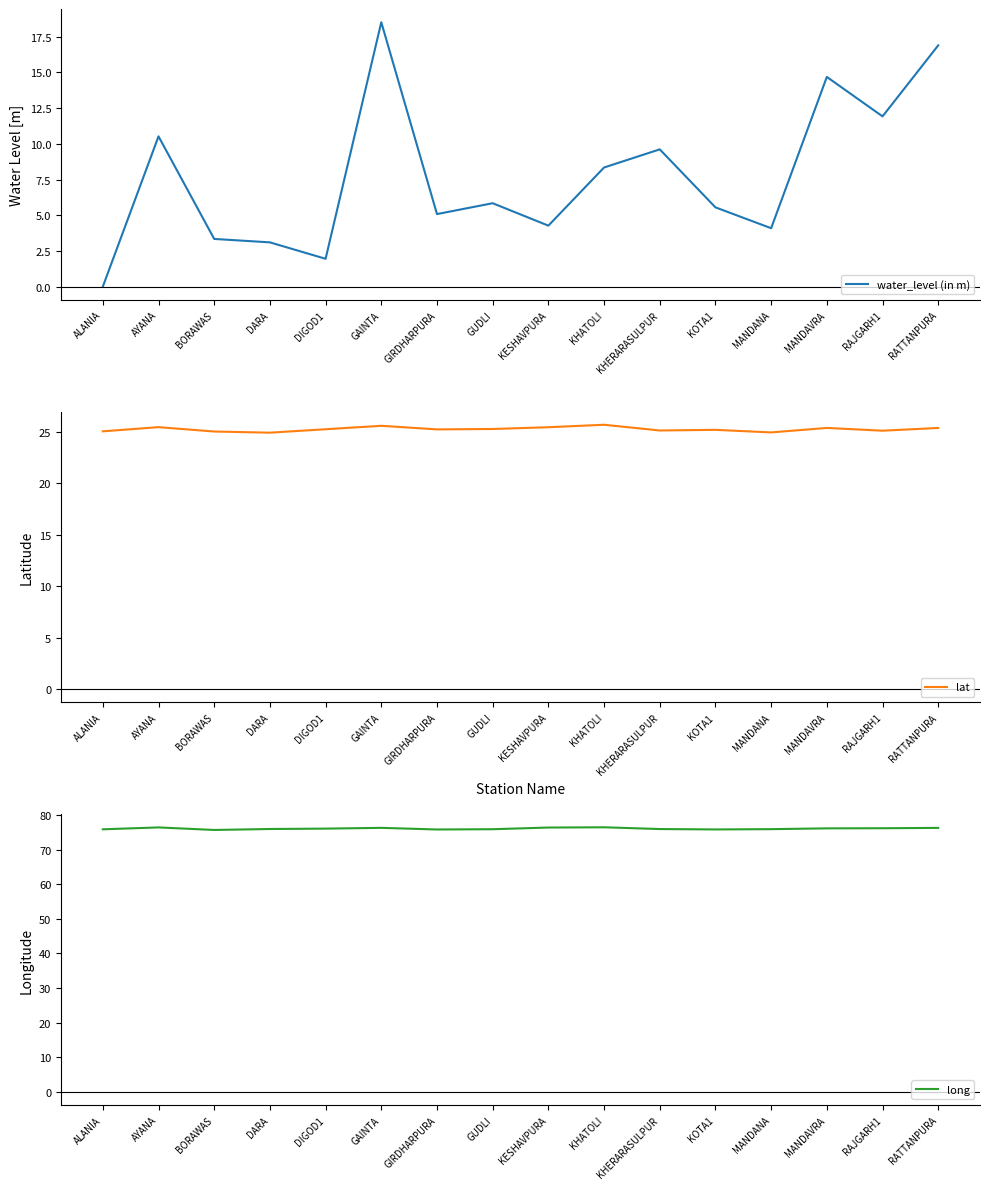

Is it true that water_level (in m) equals 3.5 at DIGOD1?

False